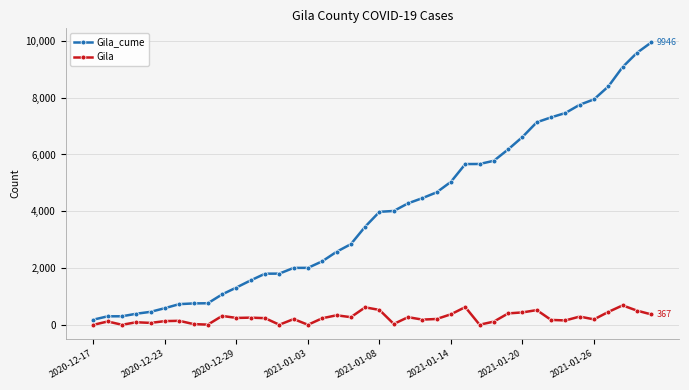

Which series has the largest total across all categories?

Gila_cume